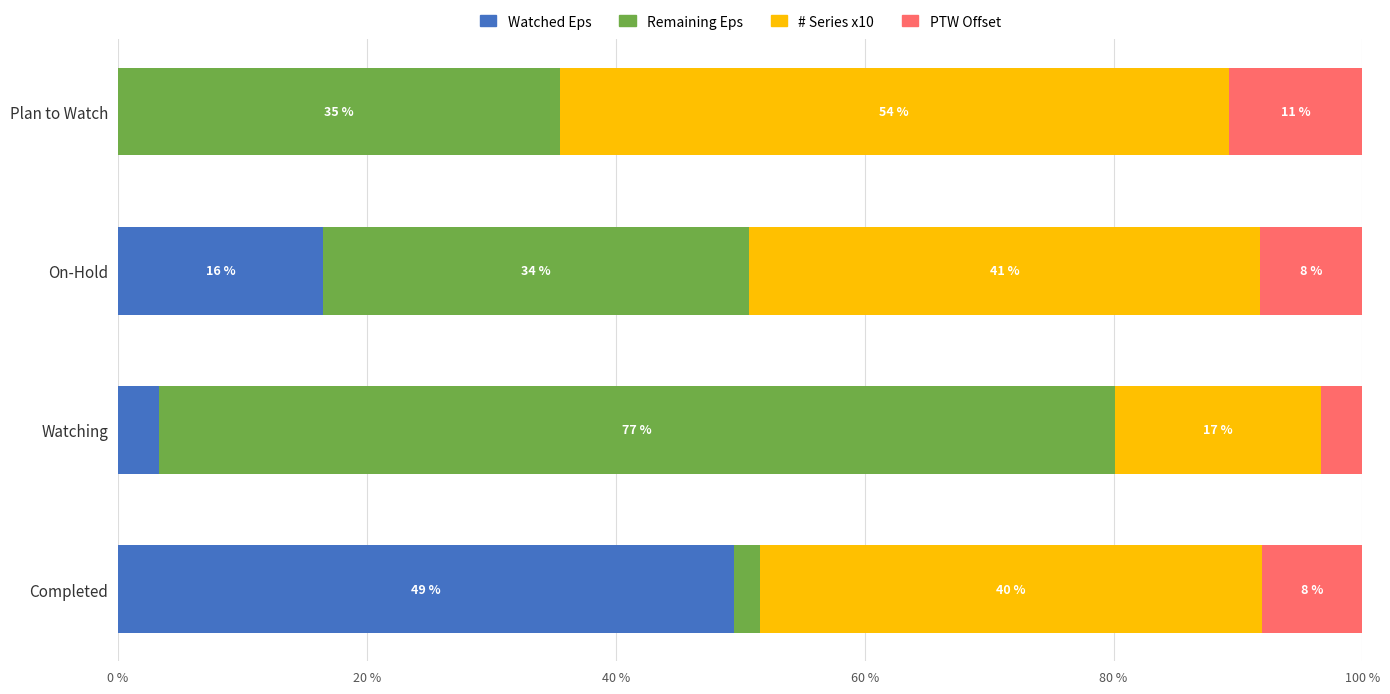

What are all the series names shown in the legend?

Watched Eps, Remaining Eps, # Series x10, PTW Offset